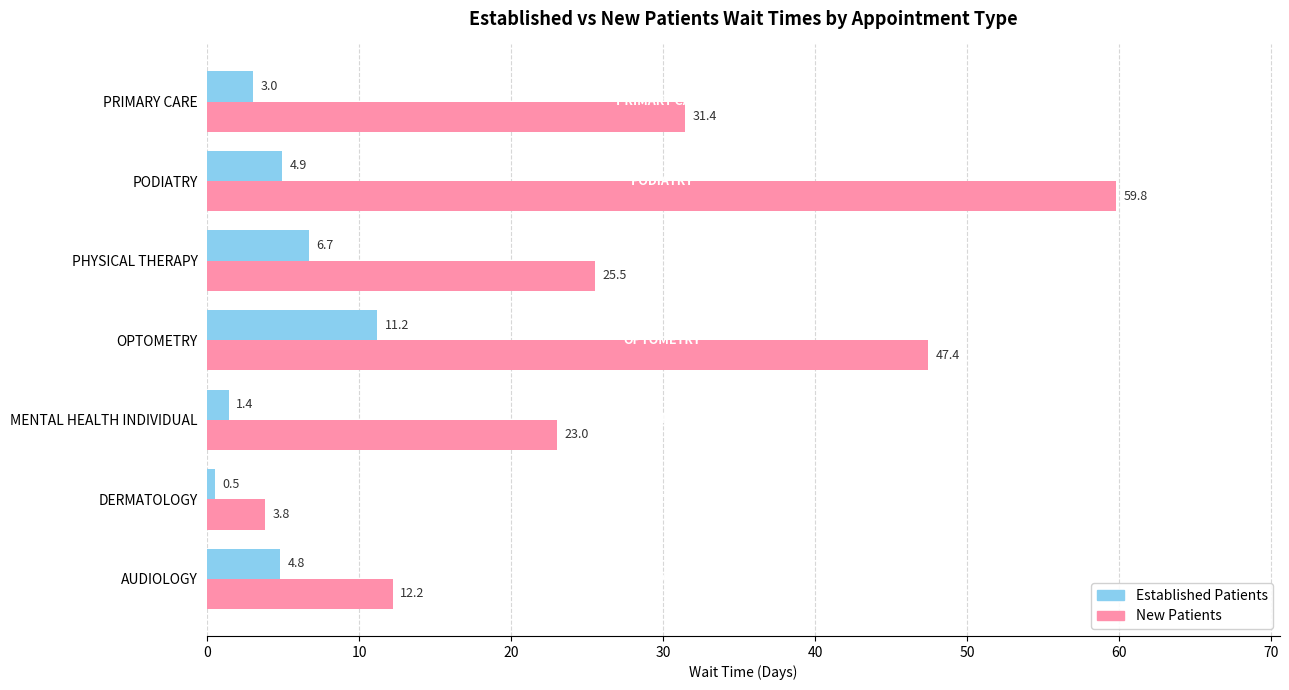

The value of New Patients at PODIATRY is 78.8. True or false?

False